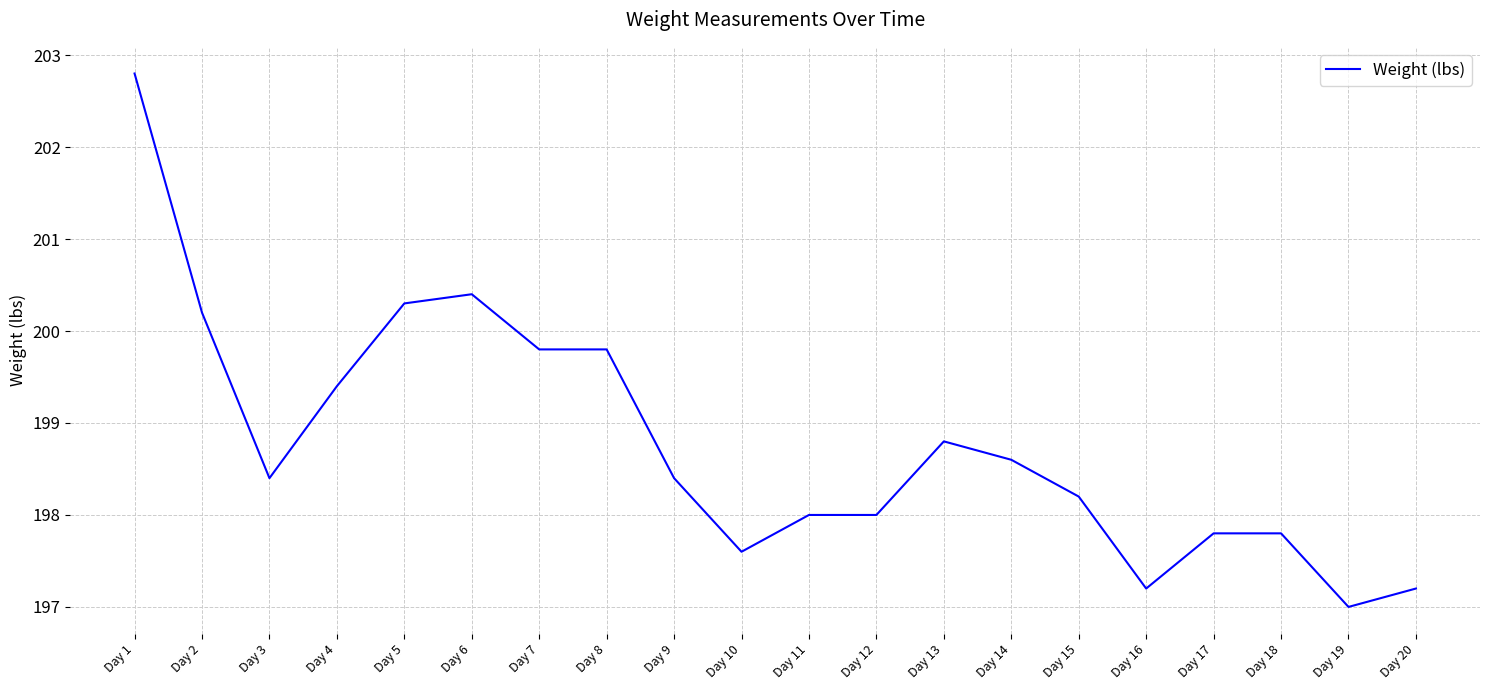

Reading left to right, list all the values displayed in this chart.

202.8	200.2	198.4	199.4	200.3	200.4	199.8	199.8	198.4	197.6	198.0	198.0	198.8	198.6	198.2	197.2	197.8	197.8	197.0	197.2